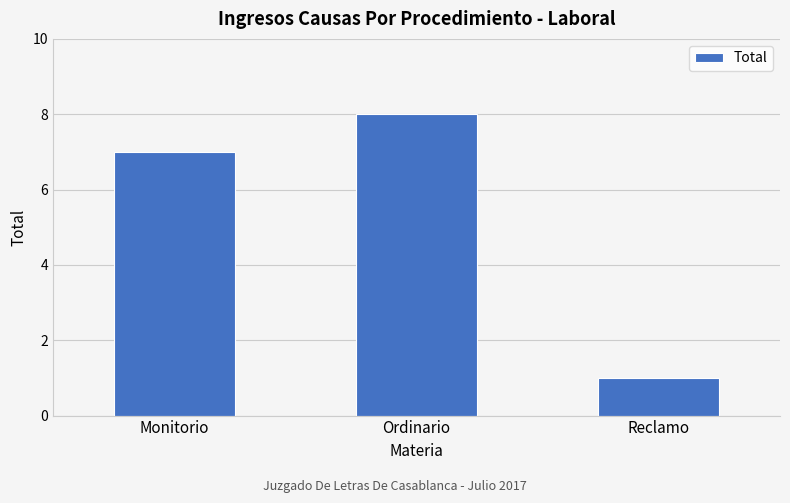

What is the maximum value shown in the chart?

8